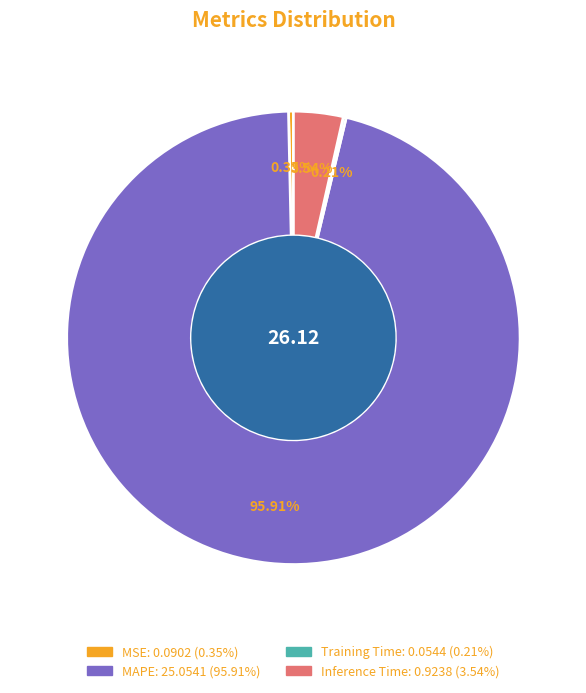

What is the total percentage of Inference Time and MAPE?

99.4%